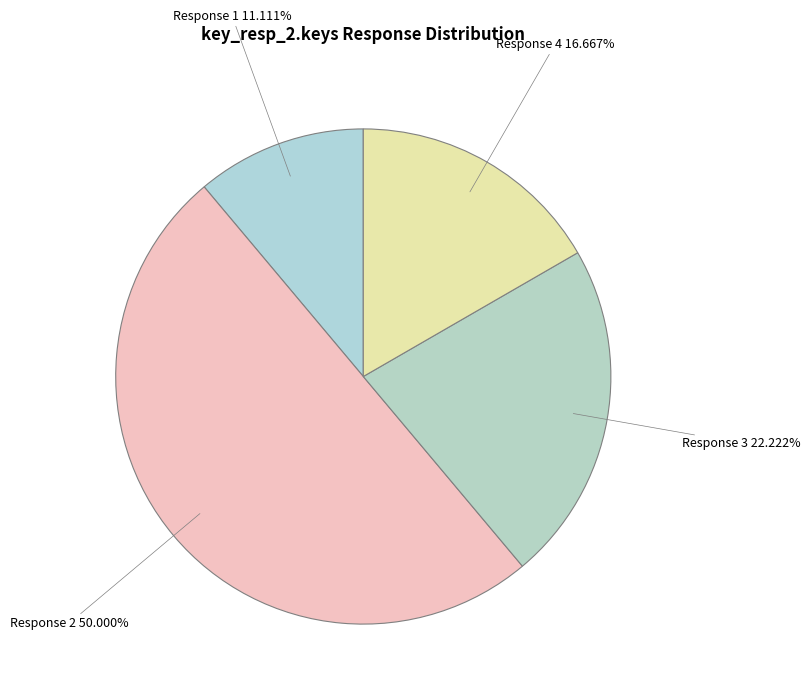

Rank the categories by value from highest to lowest.

Response 2, Response 3, Response 4, Response 1